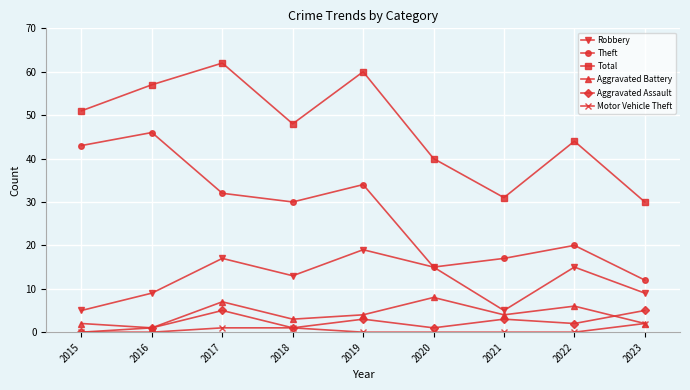

How many lines are shown in the chart?

6